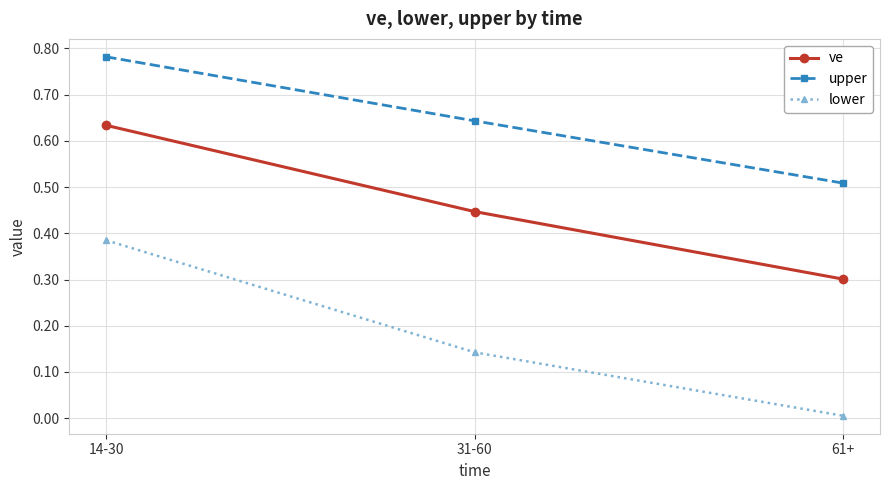

Rank the series at 14-30 from lowest to highest value.

lower, ve, upper